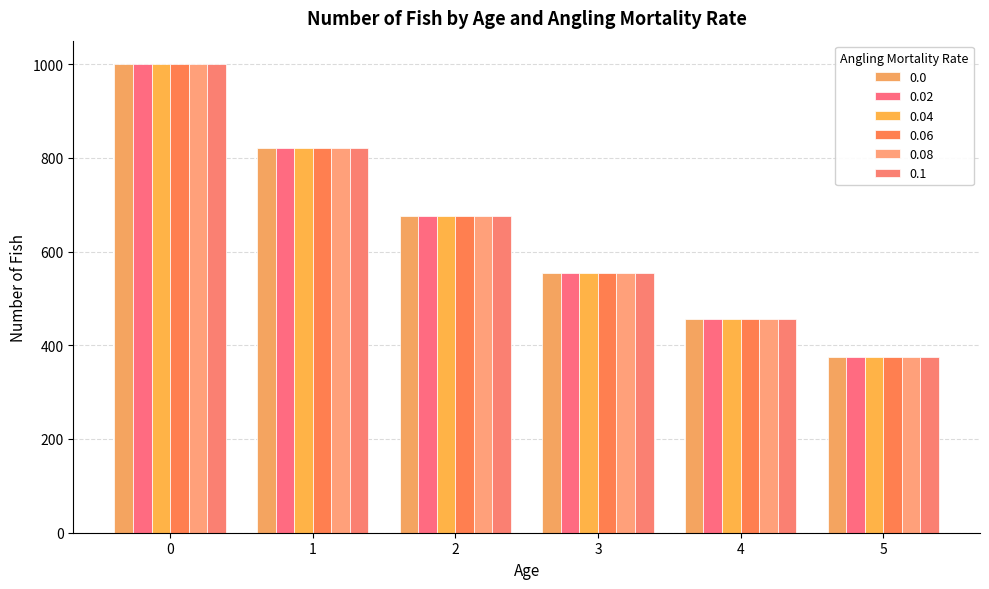

What is the difference between the 0.1 values at 3 and 0?

445.6